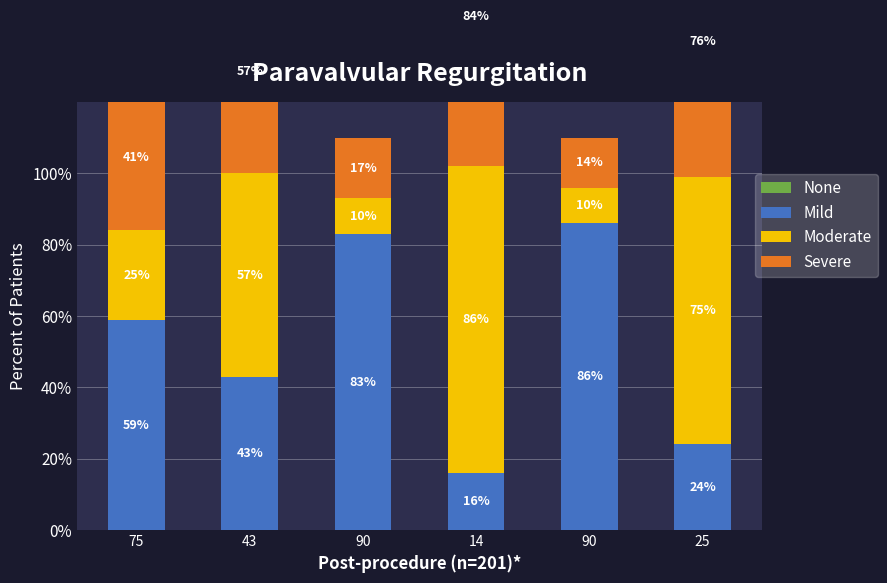

Are the bars grouped side by side (vs. stacked)?

Yes